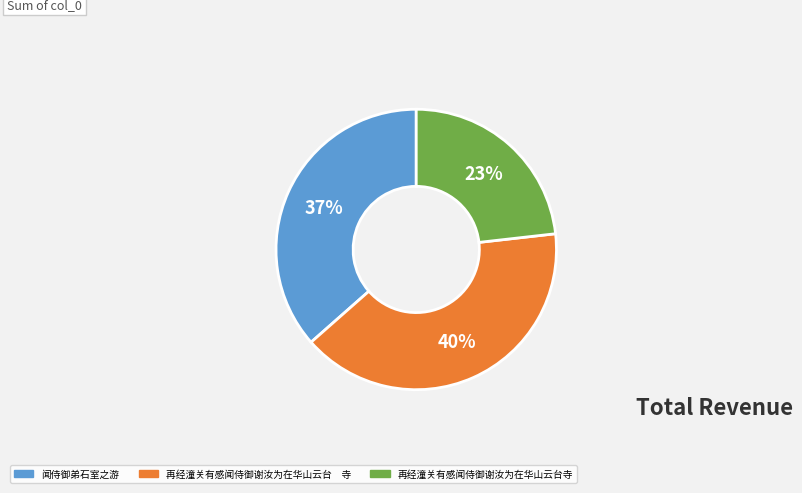

How many slices are in this pie chart?

3